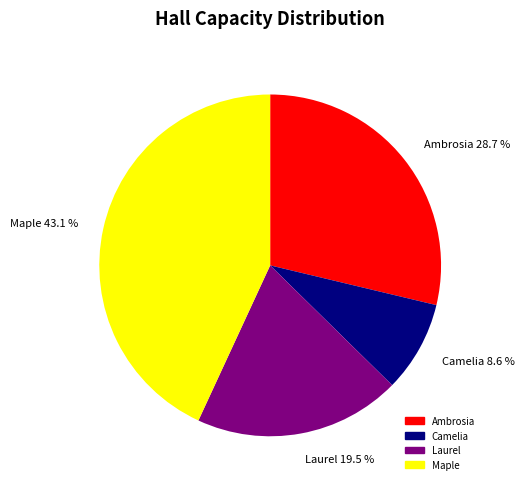

Which slice is the largest?

Maple